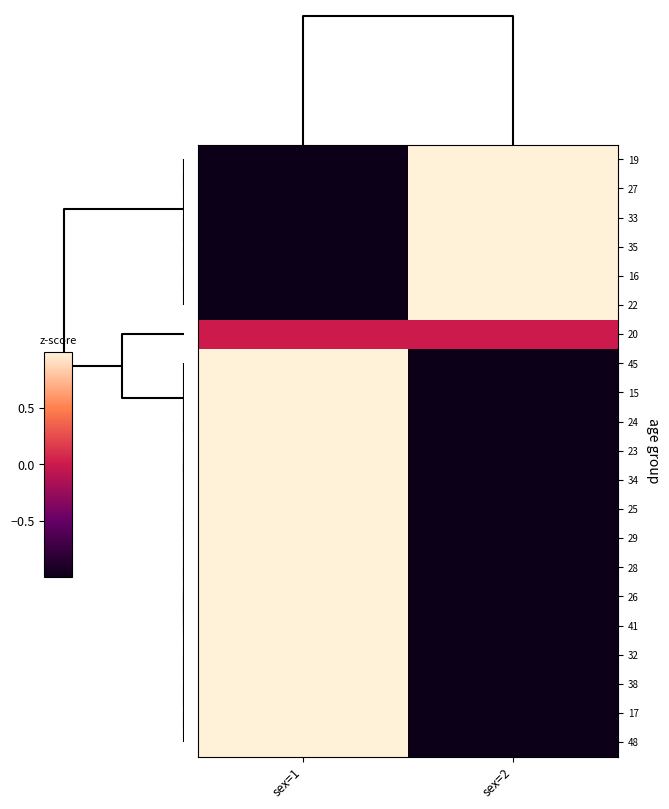

Reading left to right, what are all the values shown in this chart?

19: sex=1=-1.0	sex=2=1.0
27: sex=1=-1.0	sex=2=1.0
33: sex=1=-1.0	sex=2=1.0
35: sex=1=-1.0	sex=2=1.0
16: sex=1=-1.0	sex=2=1.0
22: sex=1=-1.0	sex=2=1.0
20: sex=1=0.0	sex=2=0.0
45: sex=1=1.0	sex=2=-1.0
15: sex=1=1.0	sex=2=-1.0
24: sex=1=1.0	sex=2=-1.0
23: sex=1=1.0	sex=2=-1.0
34: sex=1=1.0	sex=2=-1.0
25: sex=1=1.0	sex=2=-1.0
29: sex=1=1.0	sex=2=-1.0
28: sex=1=1.0	sex=2=-1.0
26: sex=1=1.0	sex=2=-1.0
41: sex=1=1.0	sex=2=-1.0
32: sex=1=1.0	sex=2=-1.0
38: sex=1=1.0	sex=2=-1.0
17: sex=1=1.0	sex=2=-1.0
48: sex=1=1.0	sex=2=-1.0